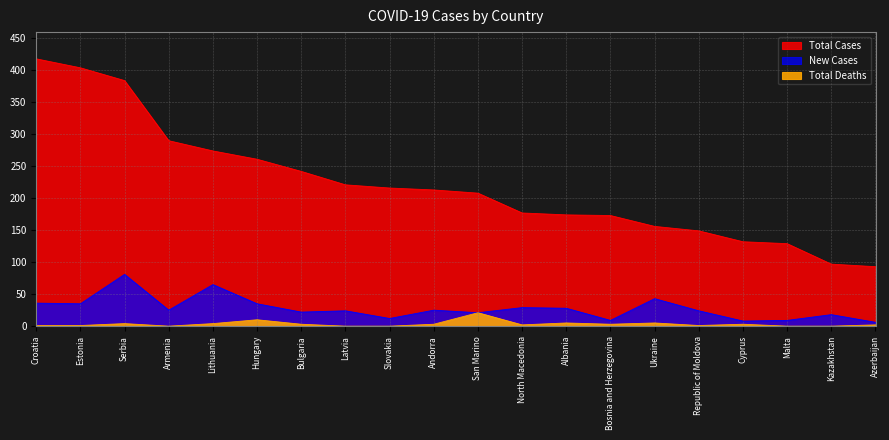

True or false: Total Deaths and New Cases intersect in this chart.

False